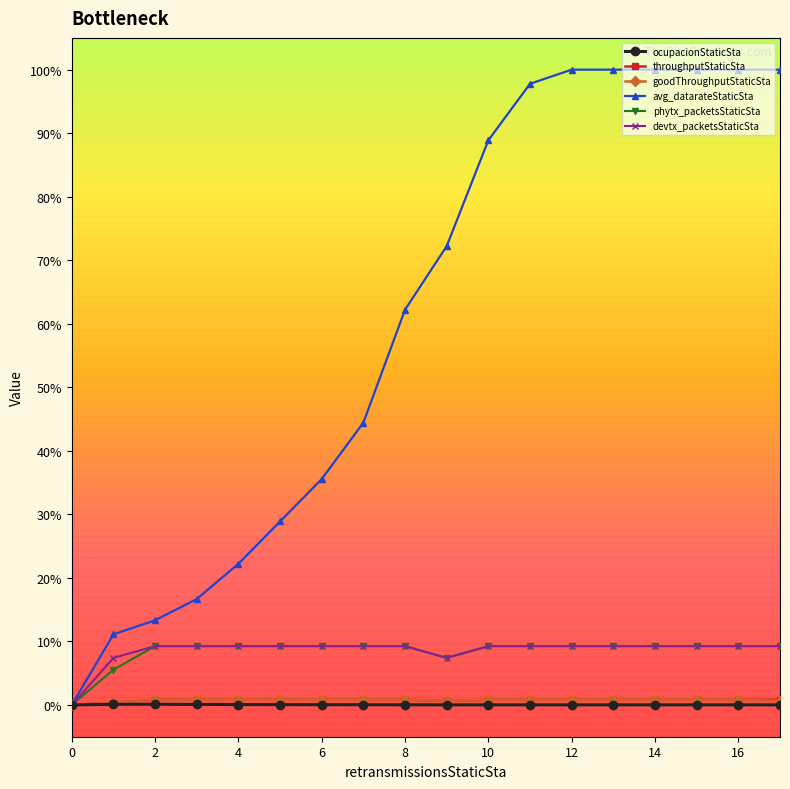

Which series has the widest spread of values?

avg_datarateStaticSta